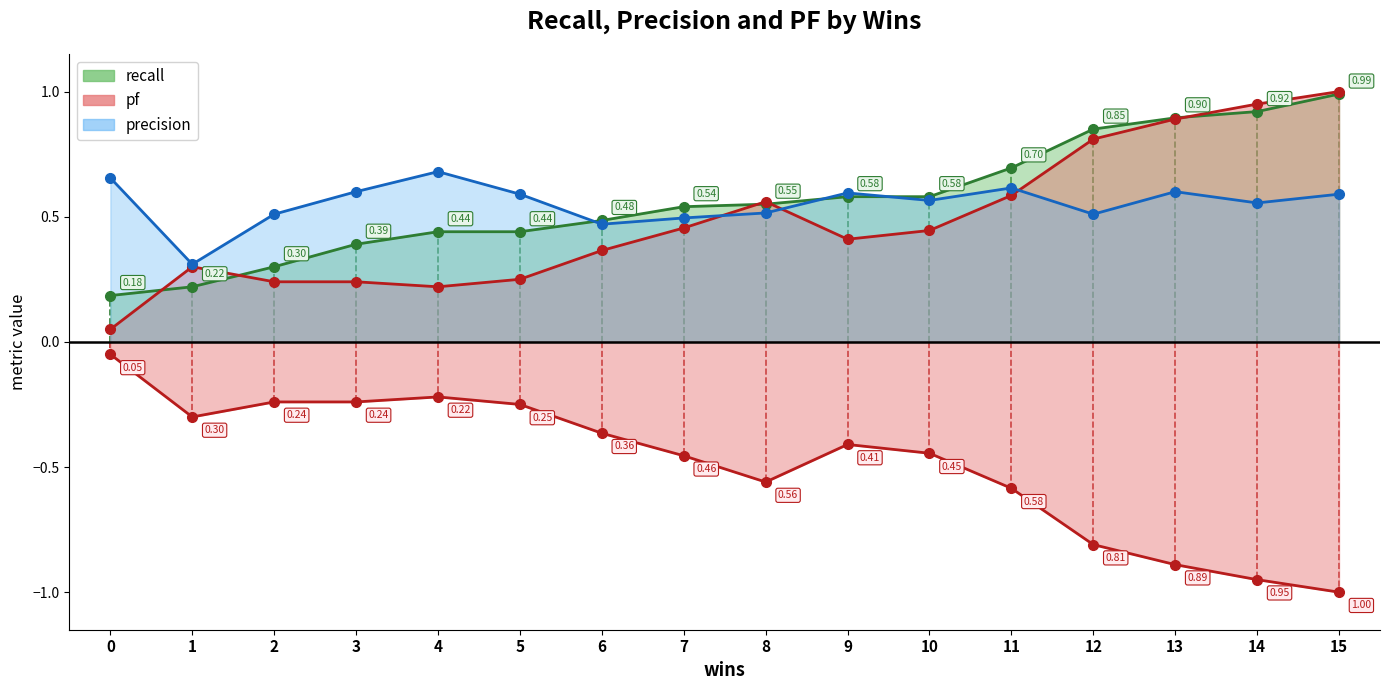

What is the spread (max minus min) of values at 15?

0.4